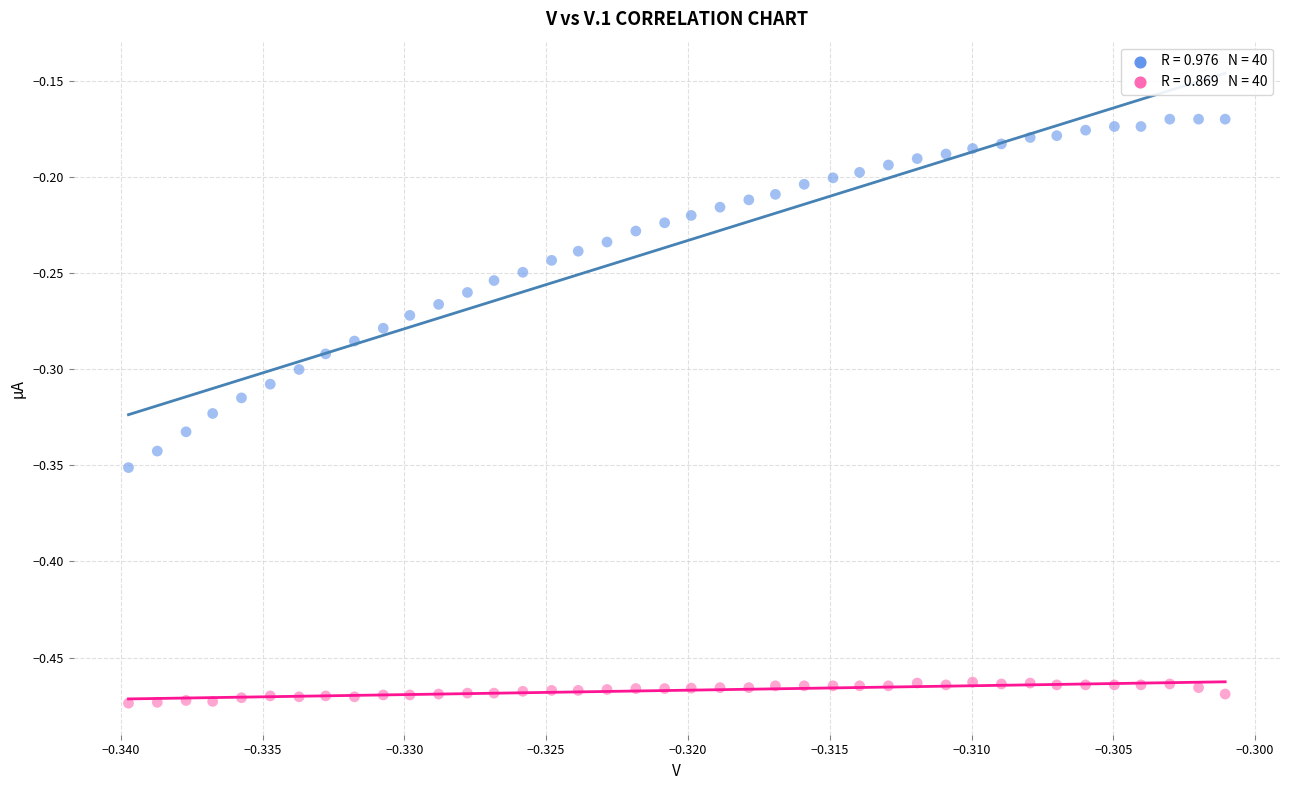

Across all data points, what is the range of Y values (max minus min)?

0.3